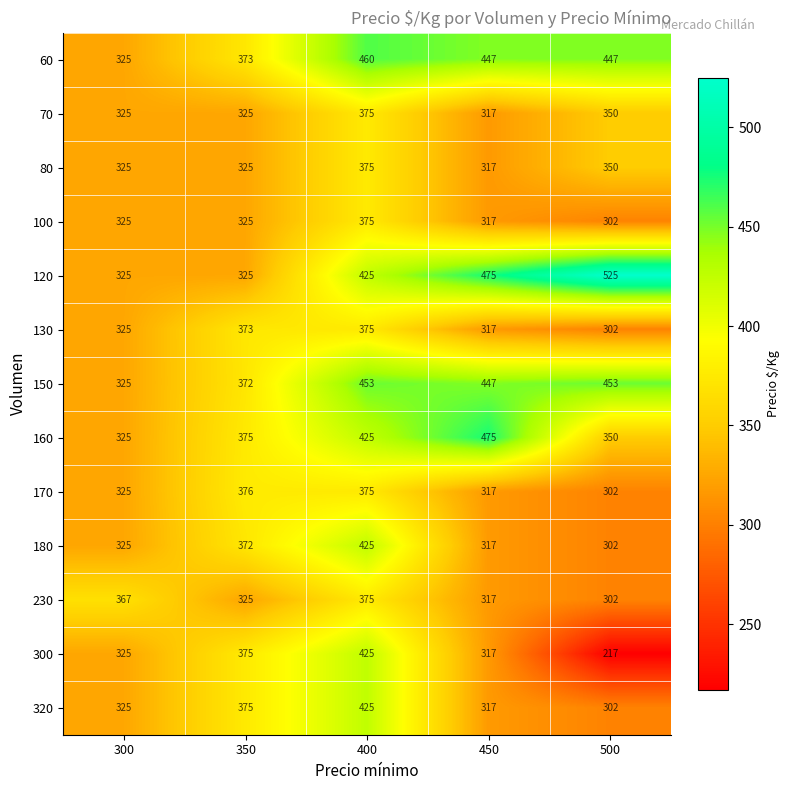

The value of 320 at 350 is 152. True or false?

False